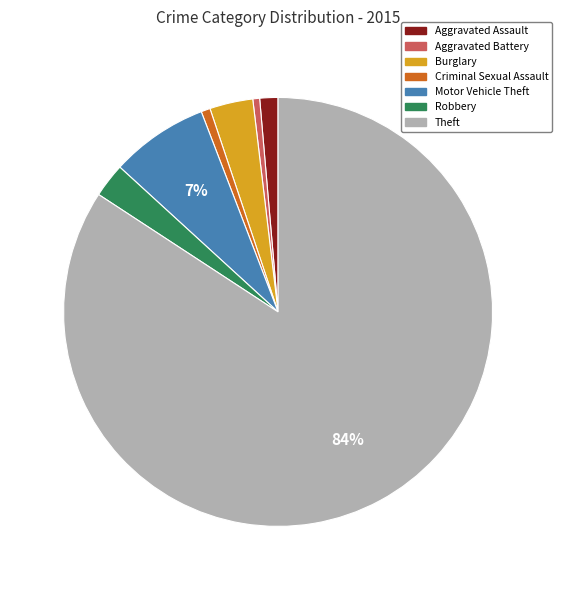

Count the number of slices in the pie.

7